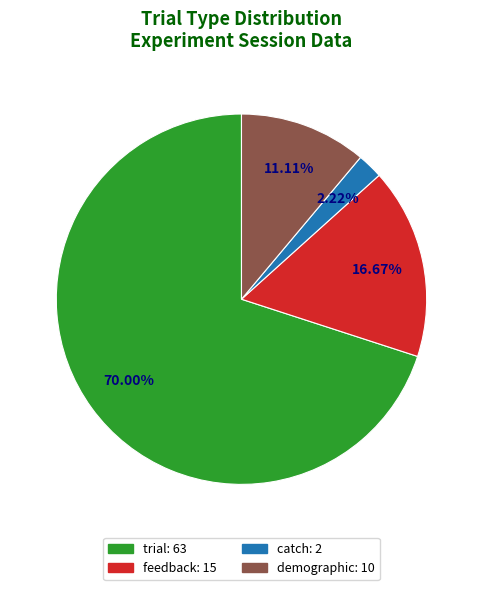

What is the ratio of the value at demographic to the value at catch?

5.0